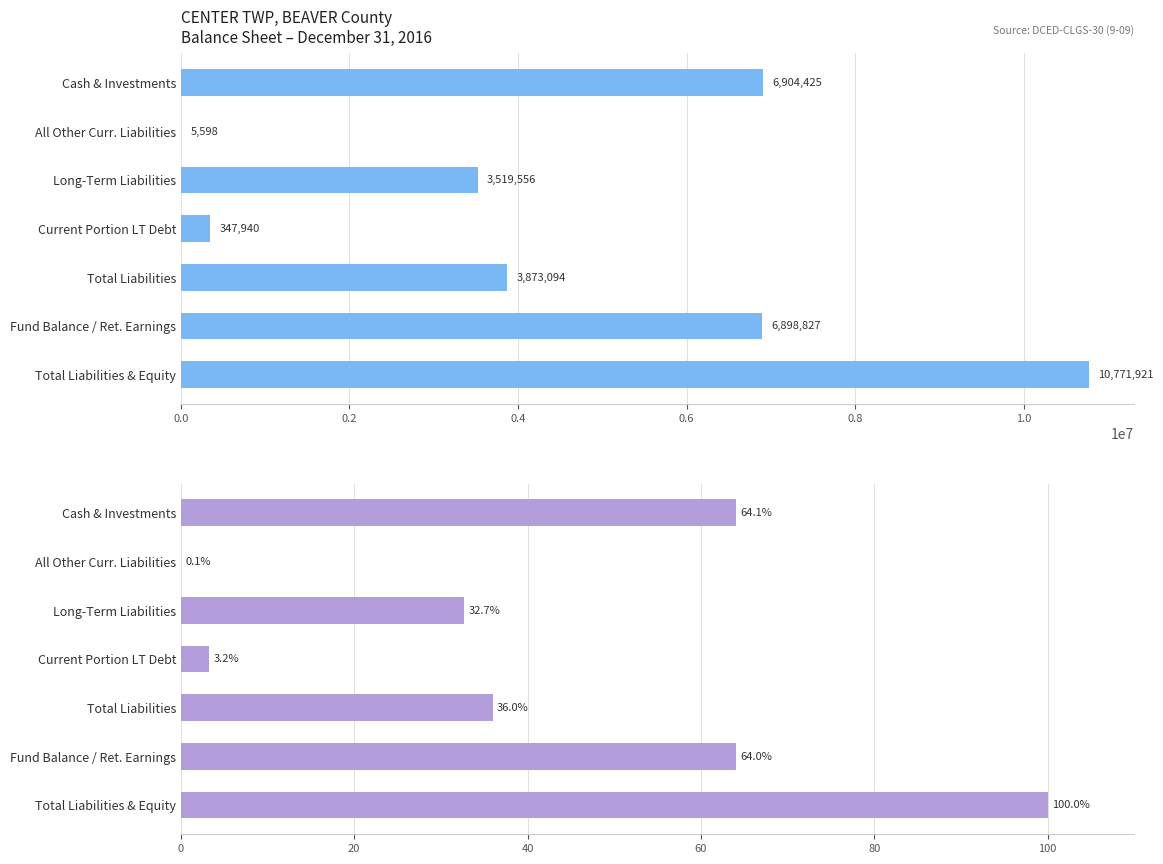

How many bars are there in each group?

2